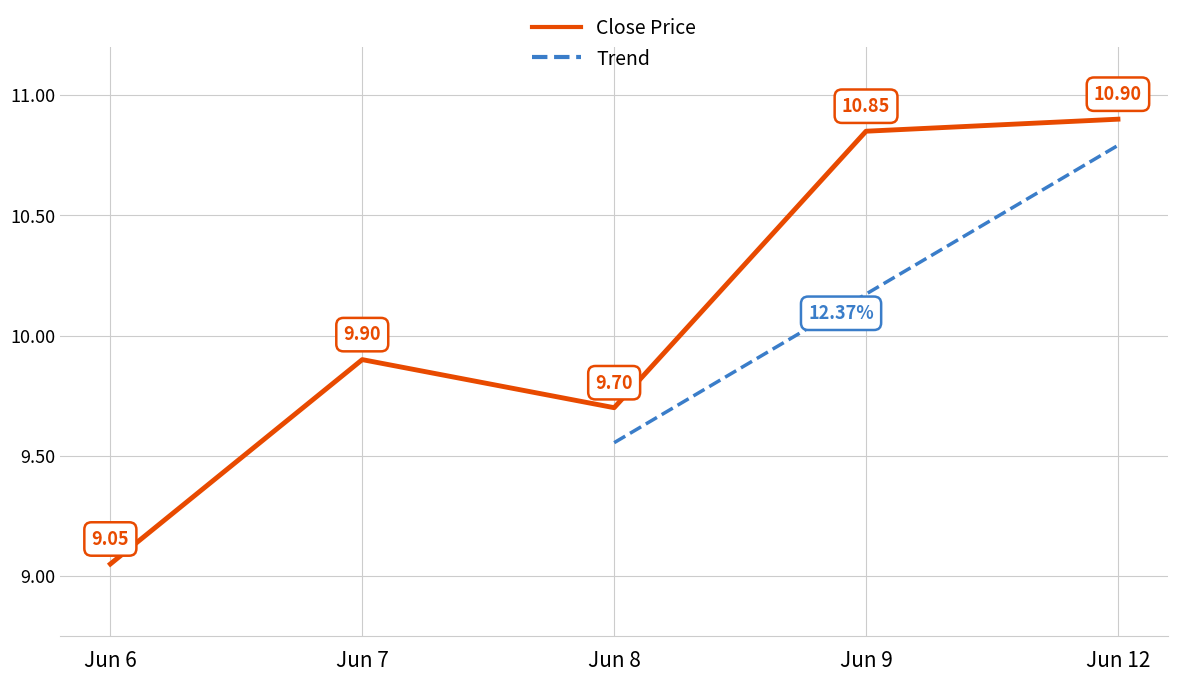

True or false: Close Price has more than 1 interior local peaks.

False